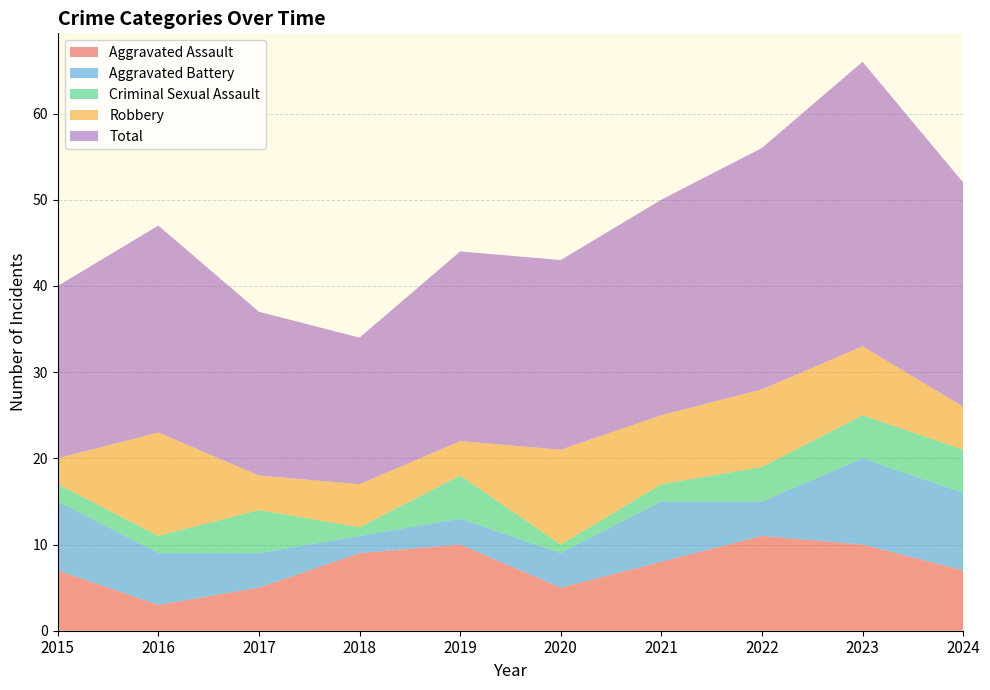

List the labels in order of Criminal Sexual Assault value, smallest first.

2018, 2020, 2015, 2016, 2021, 2022, 2017, 2019, 2023, 2024